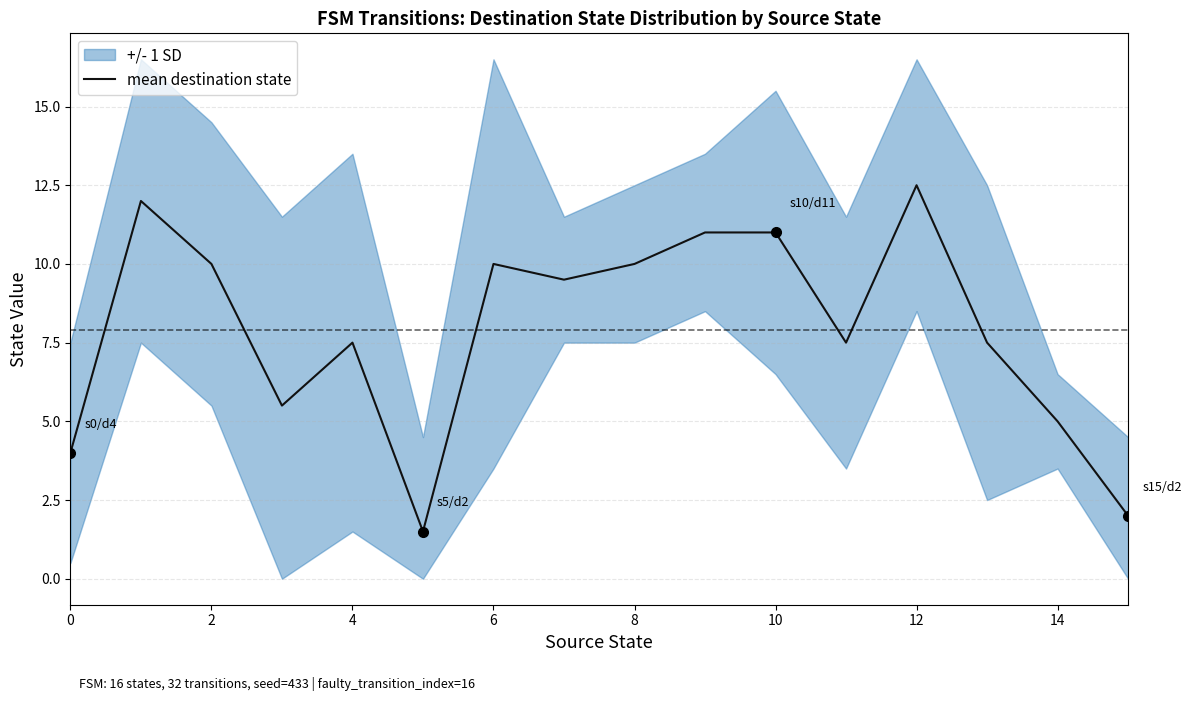

The mean destination state series shows 13.8 at 2. True or false?

False